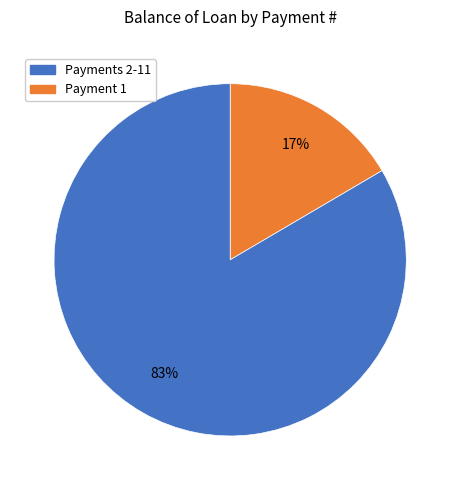

Is there any slice that represents more than half of the pie?

Yes